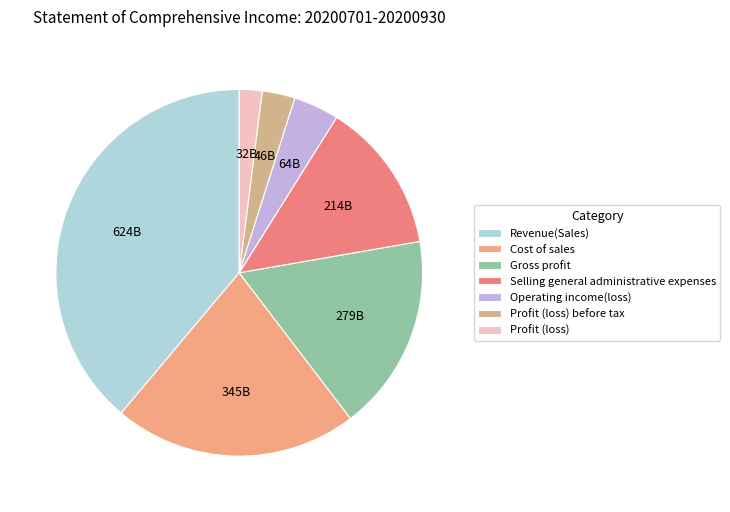

To the nearest percent, what portion does Profit (loss) before tax represent?

3%